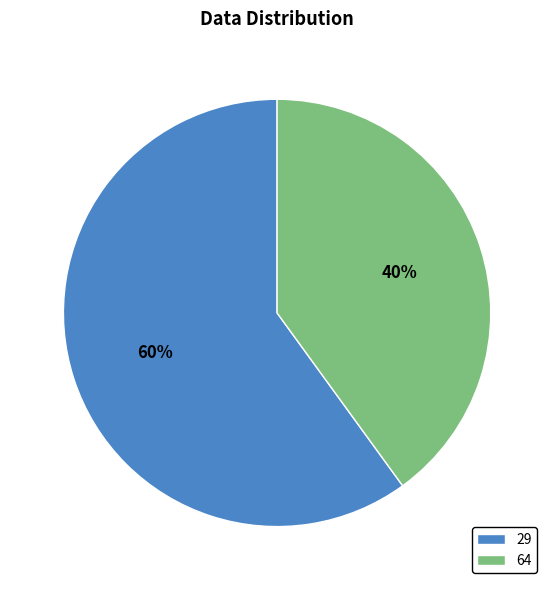

What is the smallest slice in the pie chart?

64